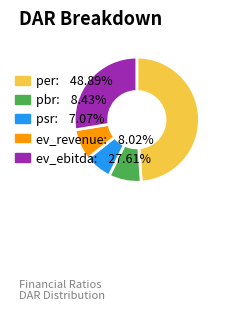

How many slices are in this pie chart?

5